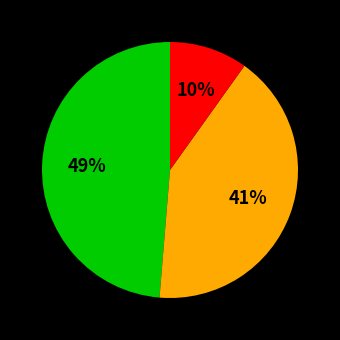

Does any single category account for the majority?

No